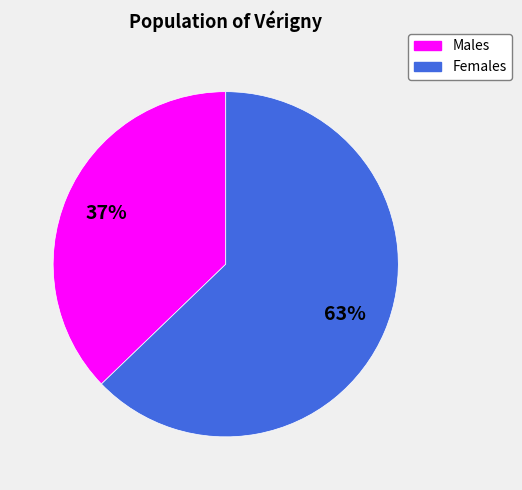

To the nearest percent, what percentage of the pie is Males?

37%